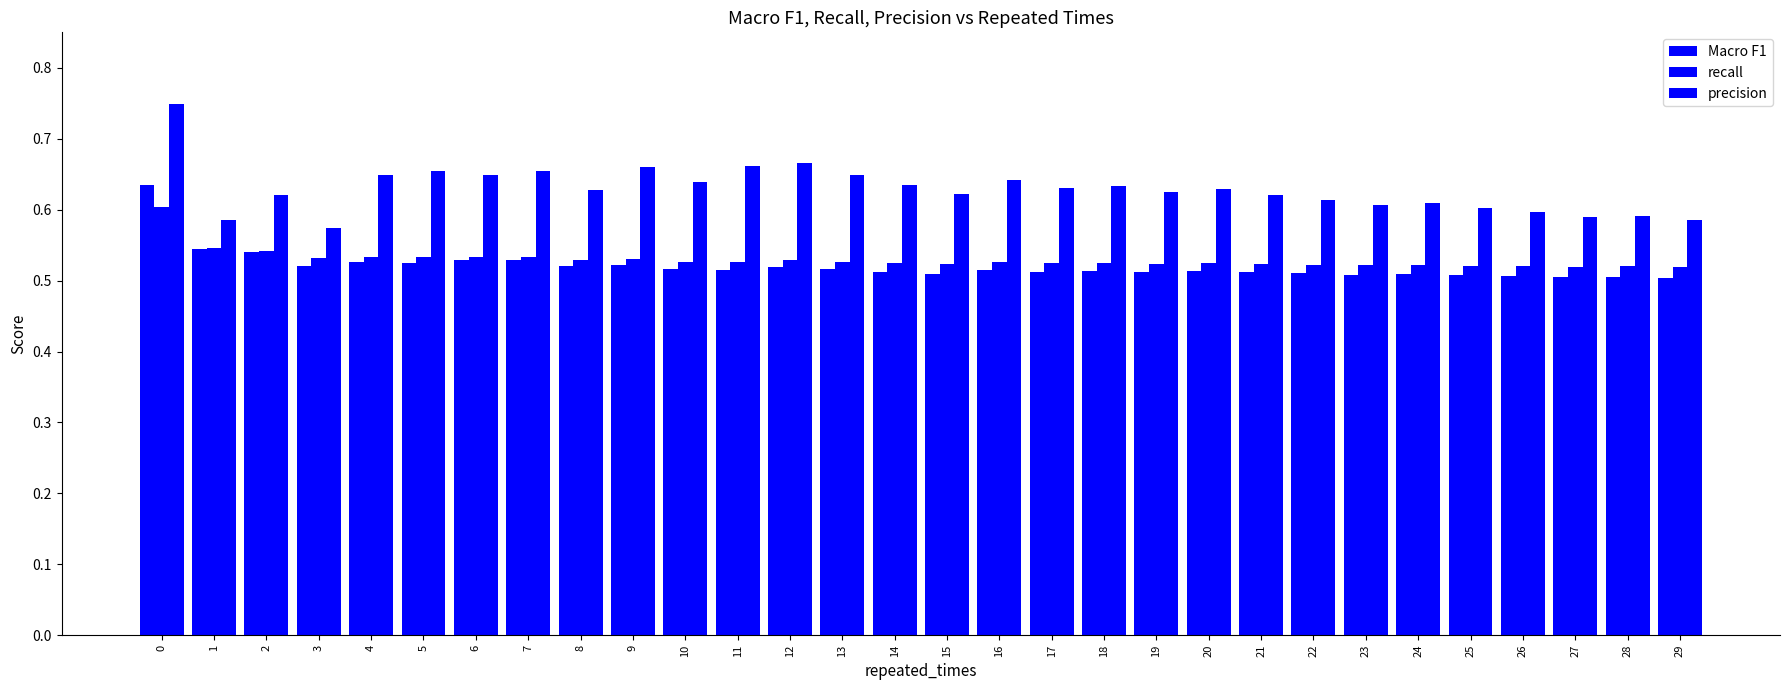

Count the number of categories in the chart.

30